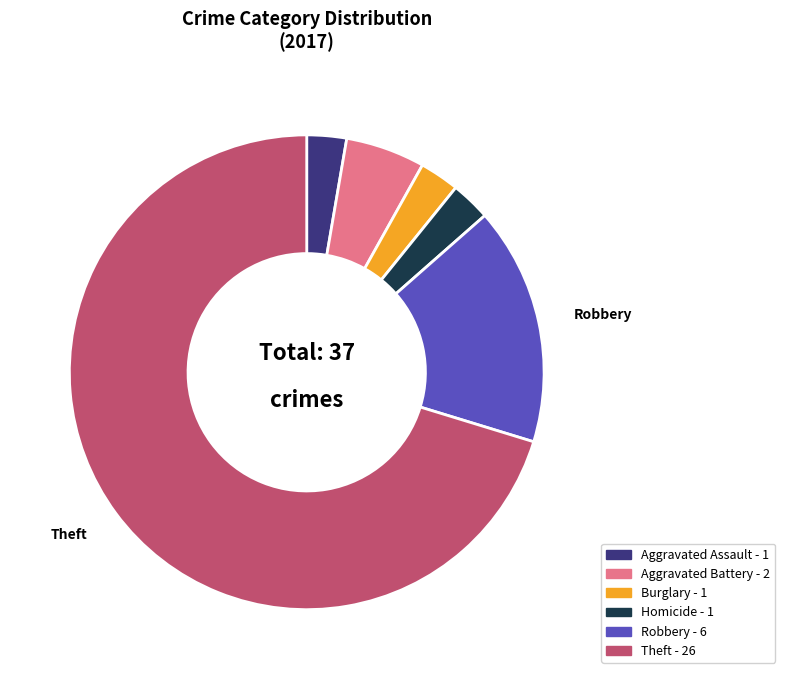

Does any single category account for the majority?

Yes